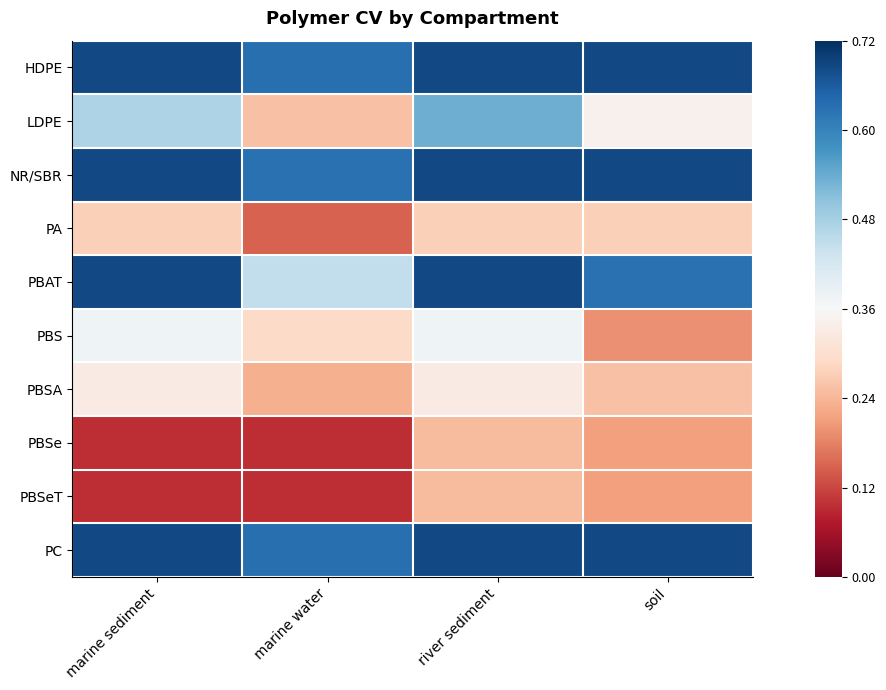

At river sediment, list the series in order from smallest to largest.

PBSe, PBSeT, PA, PBSA, PBS, LDPE, NR/SBR, PBAT, HDPE, PC